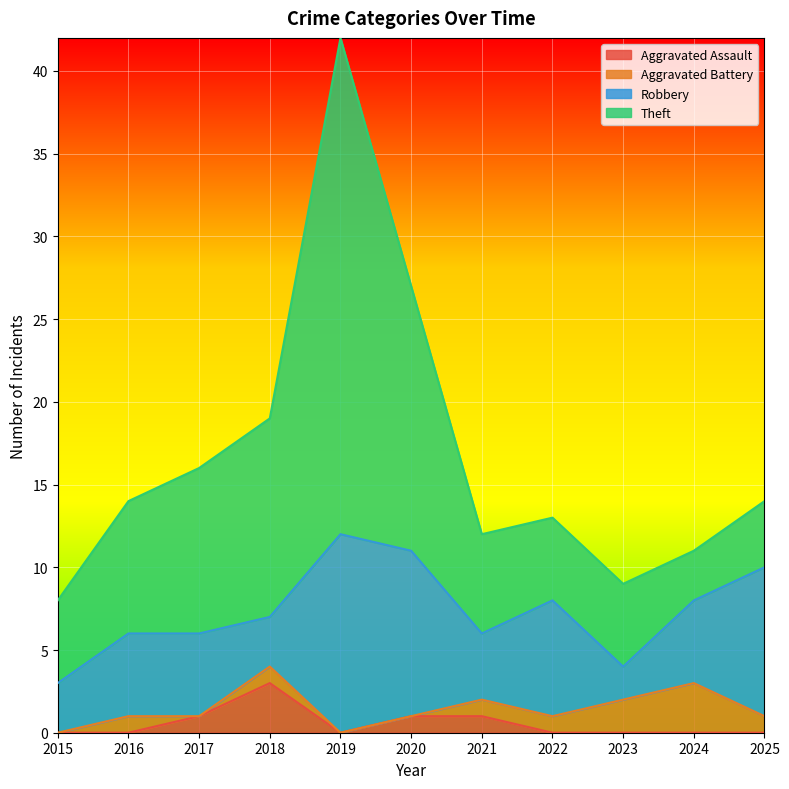

Which category has the highest value across all series?

2019